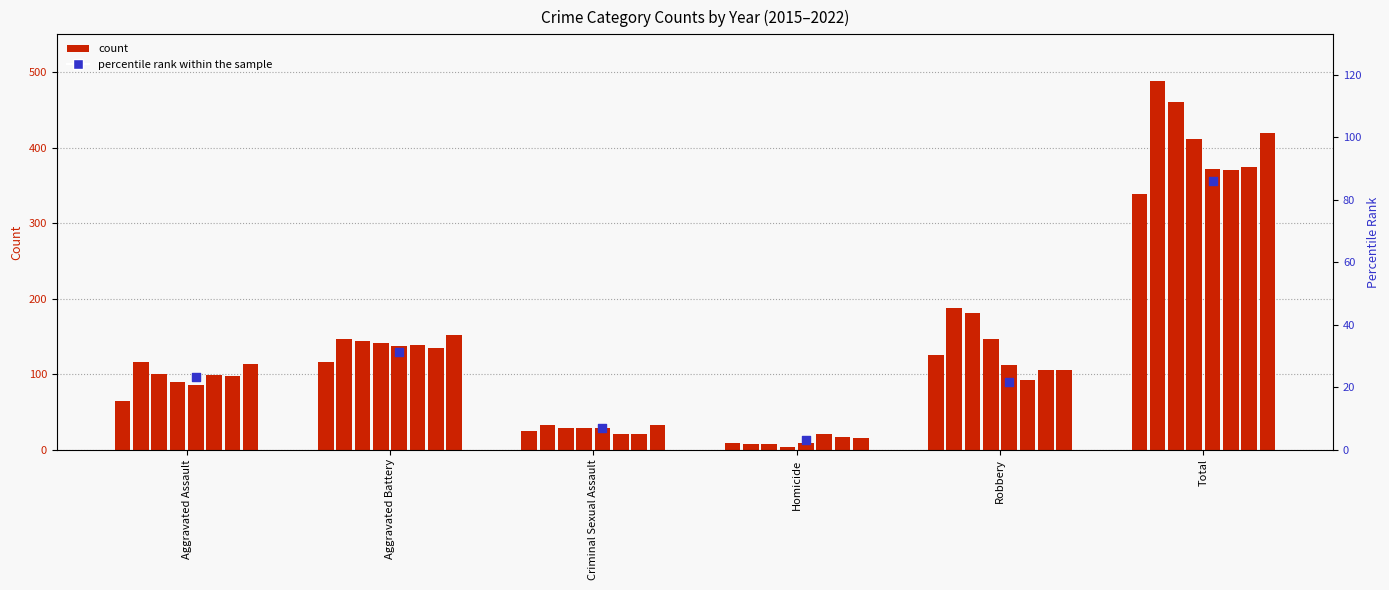

What is the change in value from Homicide to Total?

+82.8